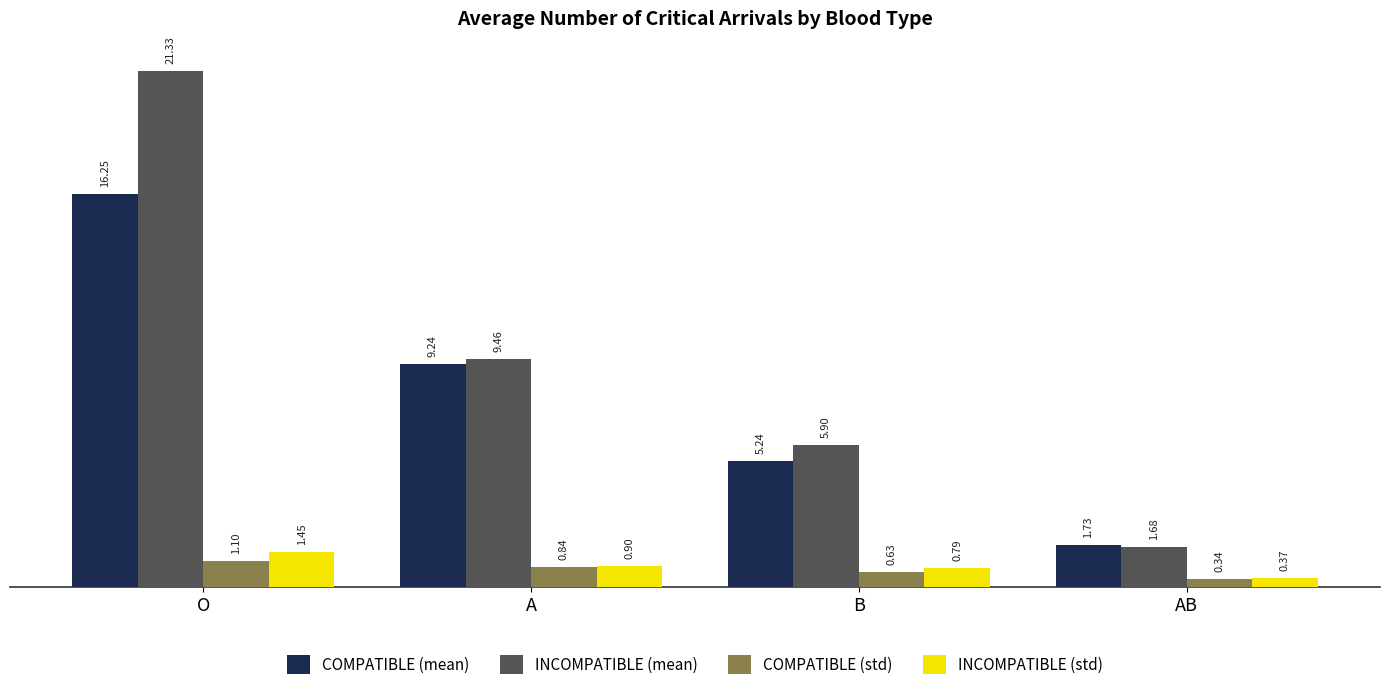

Rank the series at A from highest to lowest value.

INCOMPATIBLE (mean), COMPATIBLE (mean), INCOMPATIBLE (std), COMPATIBLE (std)